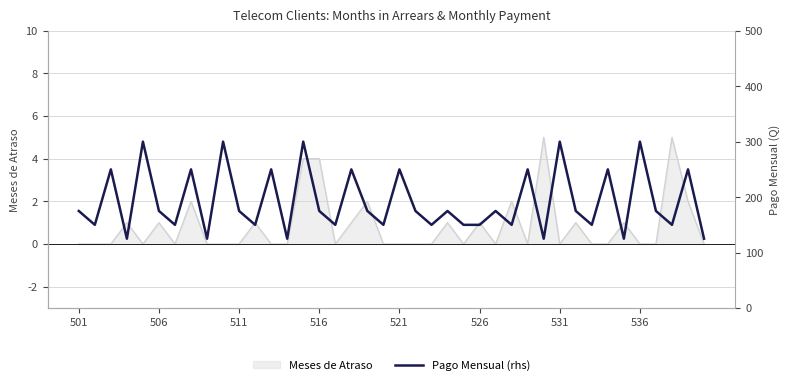

Does the chart display data point markers on the line(s)?

No